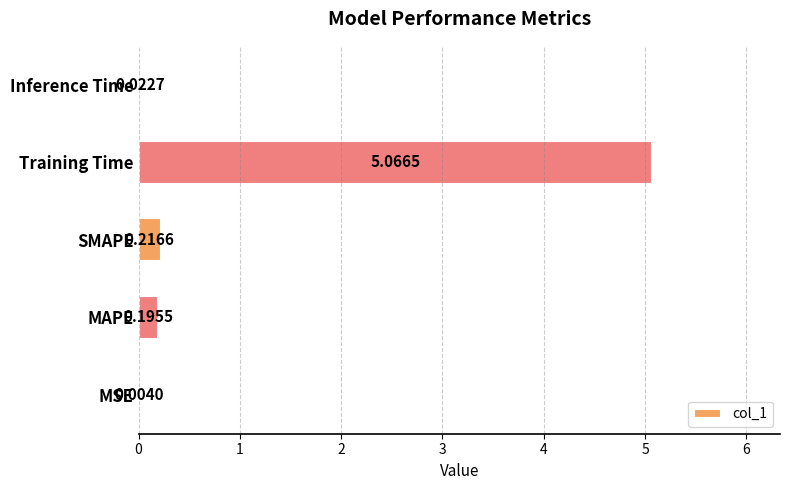

Which label corresponds to the largest value in the chart?

Training Time